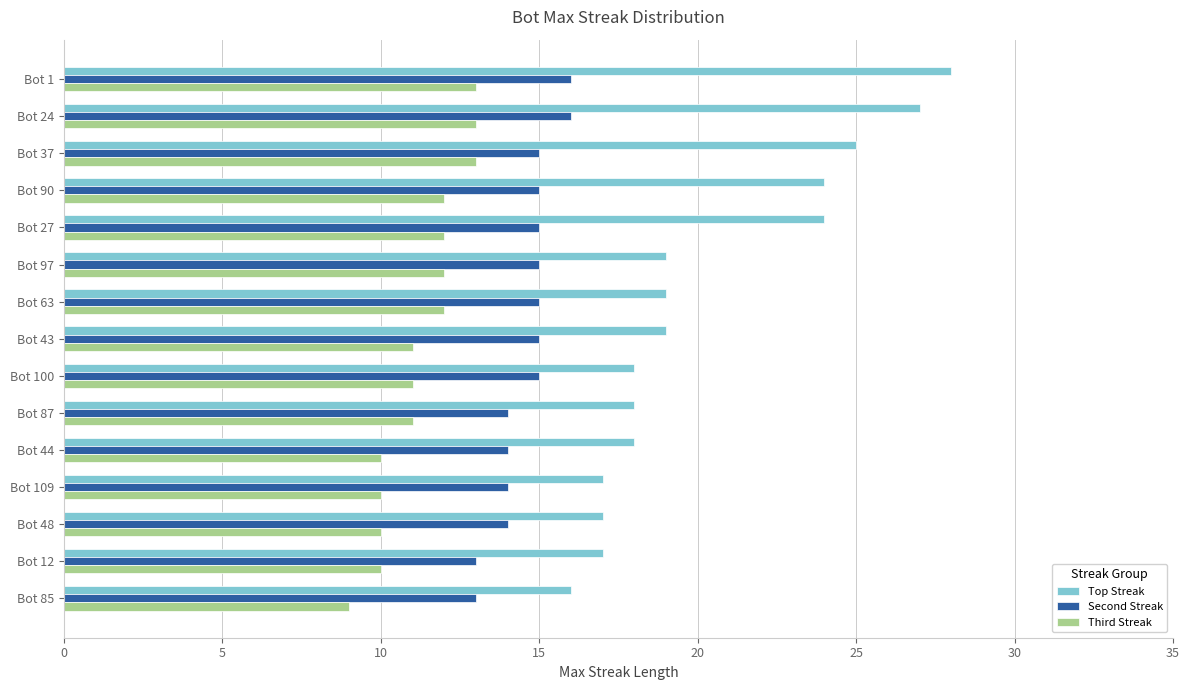

Which series has the largest range (max minus min)?

Top Streak